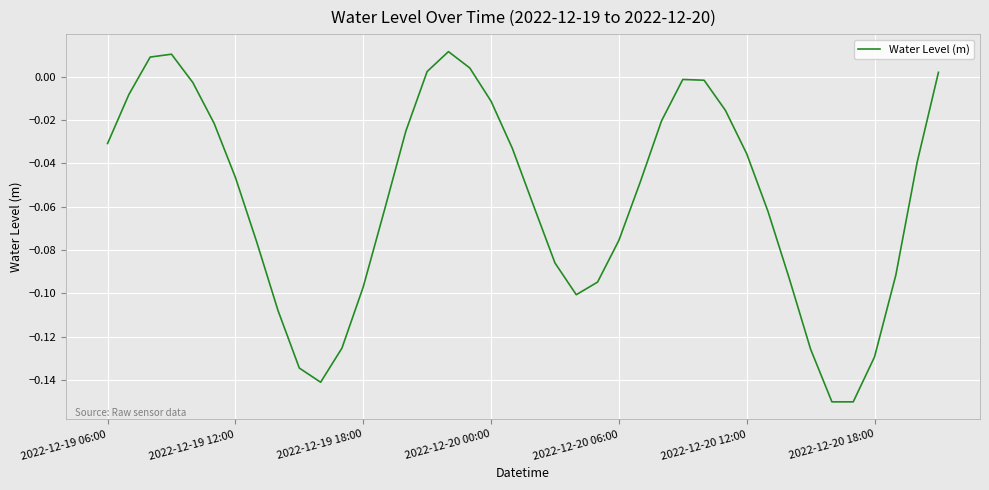

How many lines are shown in the chart?

1